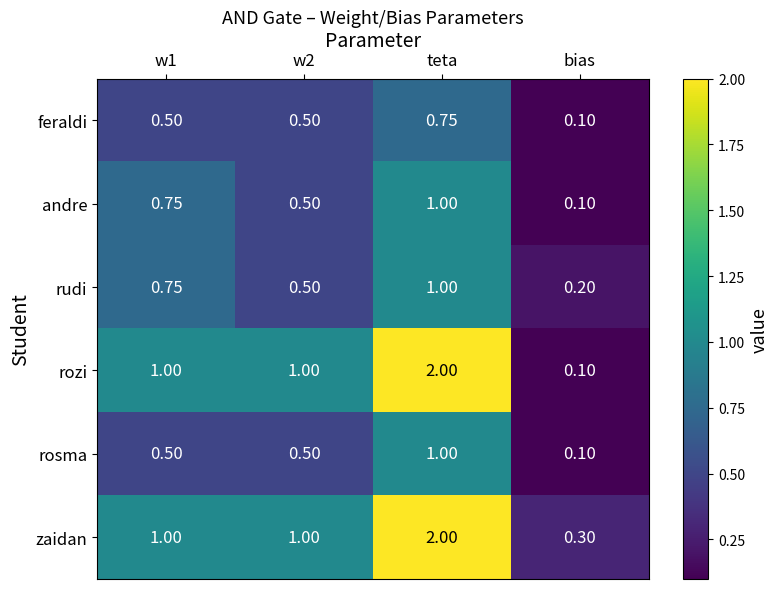

At which category is the sum across all series the highest?

teta